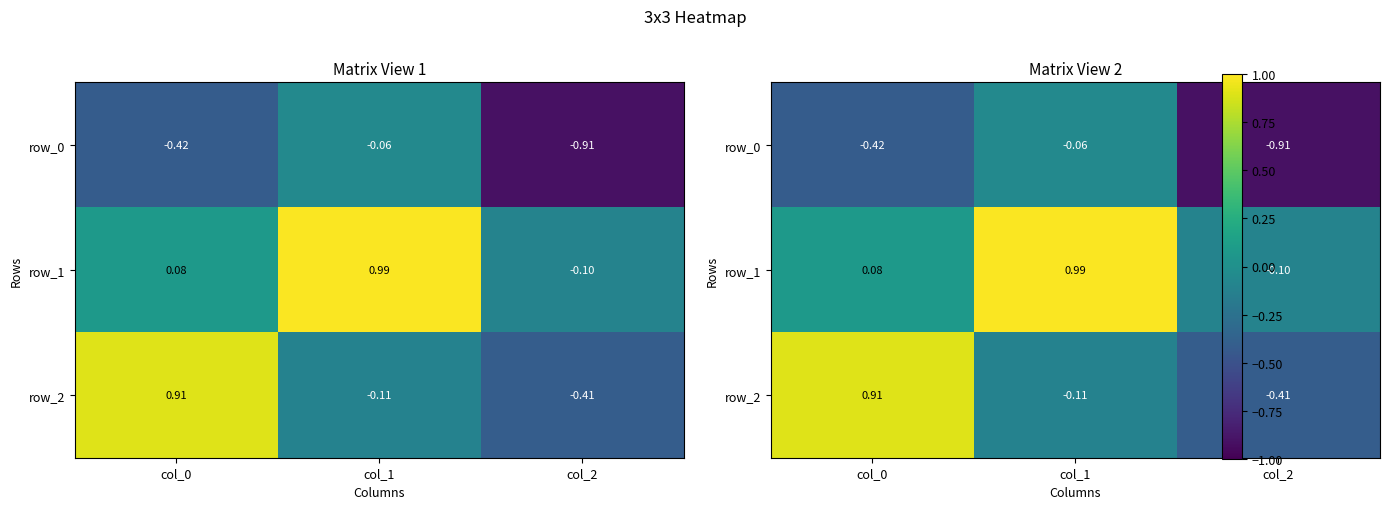

List the labels in order of row_1 value, largest first.

col_1, col_0, col_2